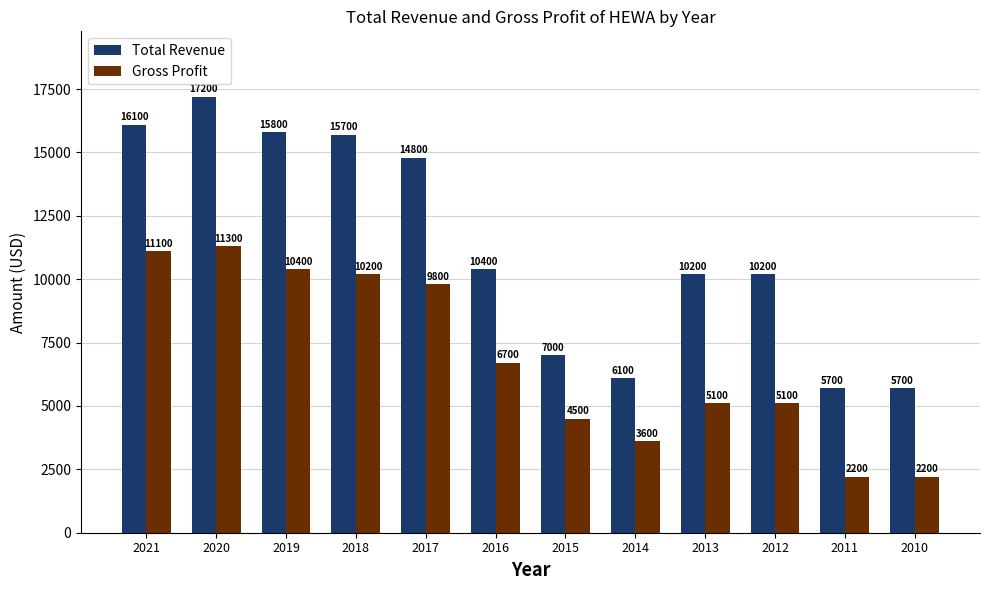

Reading right to left, extract all data points from this chart.

Total Revenue: 5700	5700	10200	10200	6100	7000	10400	14800	15700	15800	17200	16100
Gross Profit: 2200	2200	5100	5100	3600	4500	6700	9800	10200	10400	11300	11100